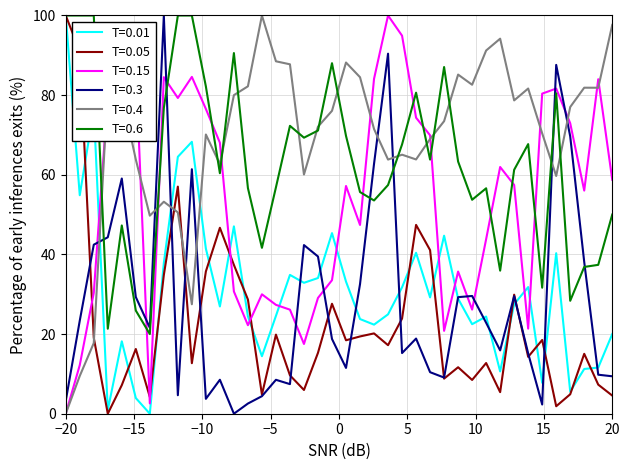

Which series has the largest total across all categories?

T=0.4